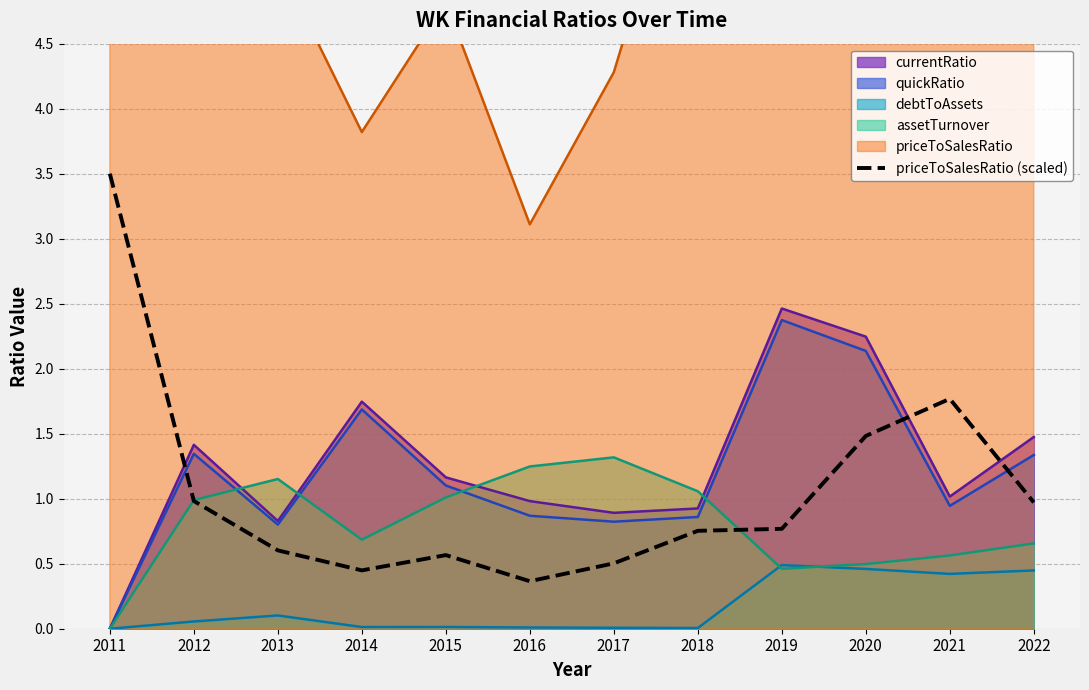

The value of priceToSalesRatio (scaled) at 2013 is 0.4. True or false?

False